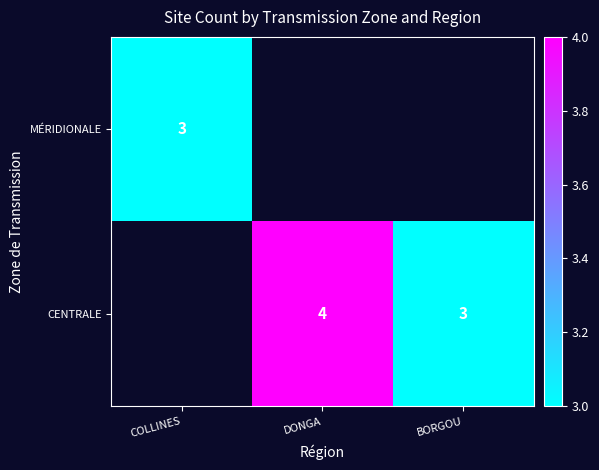

The value of MÉRIDIONALE at COLLINES is 5. True or false?

False